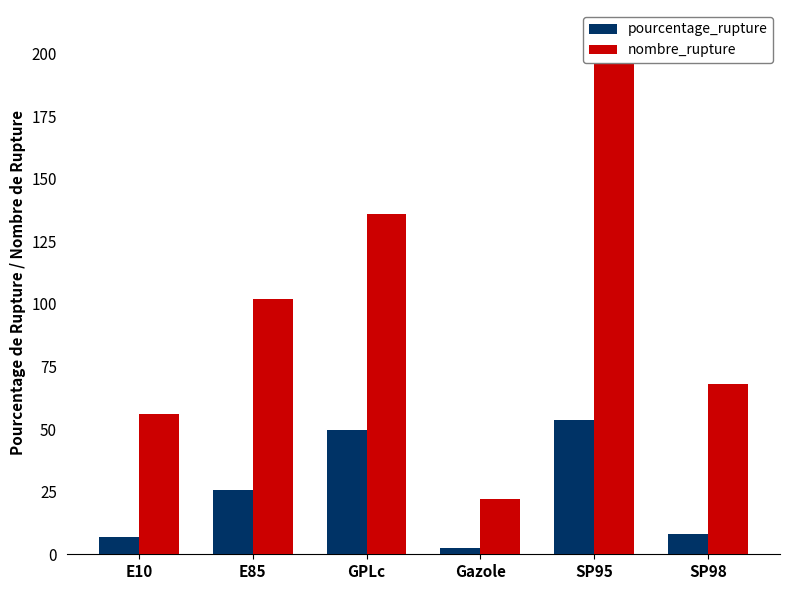

Which has a higher value, Gazole or SP95?

SP95